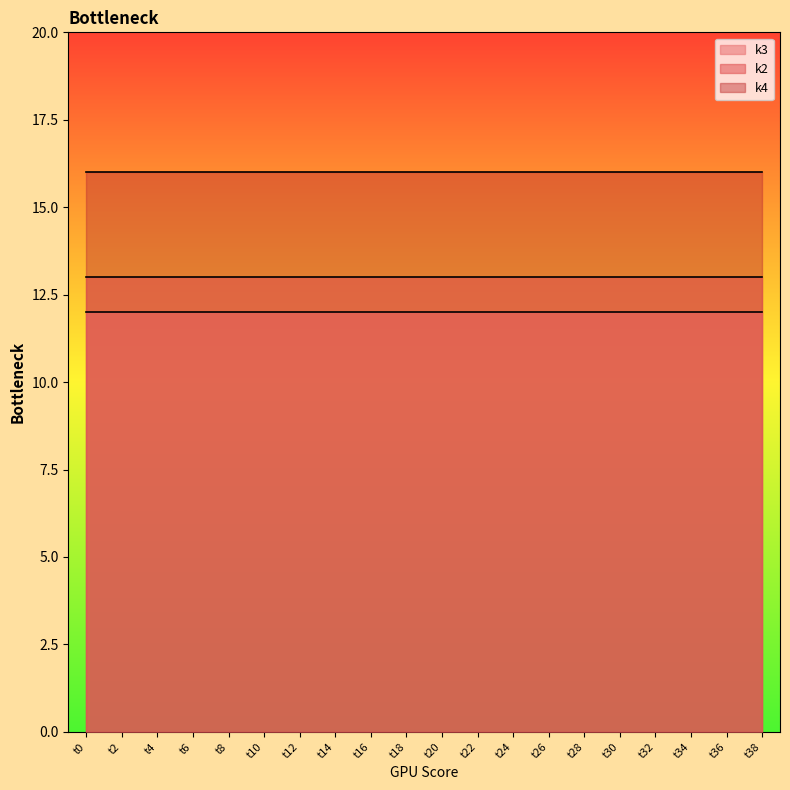

Which label corresponds to the smallest value in the chart?

t0